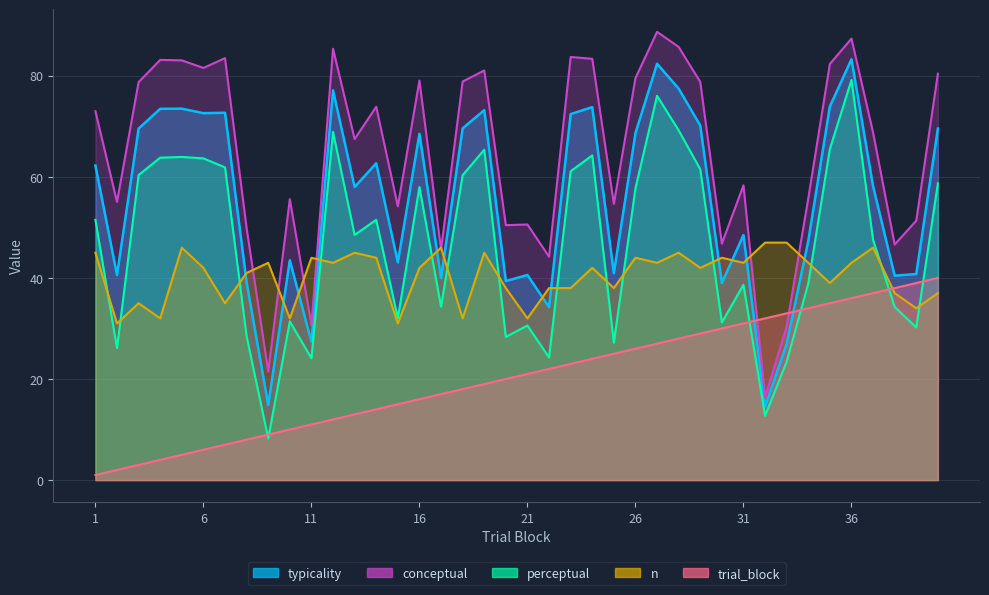

Rank the series by their maximum value, from lowest to highest.

trial_block, n, perceptual, typicality, conceptual